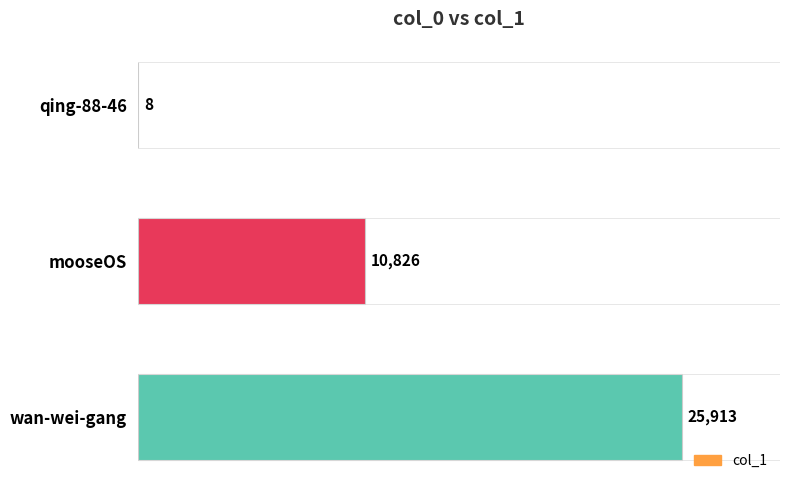

At which label is the value closest to 12960?

mooseOS